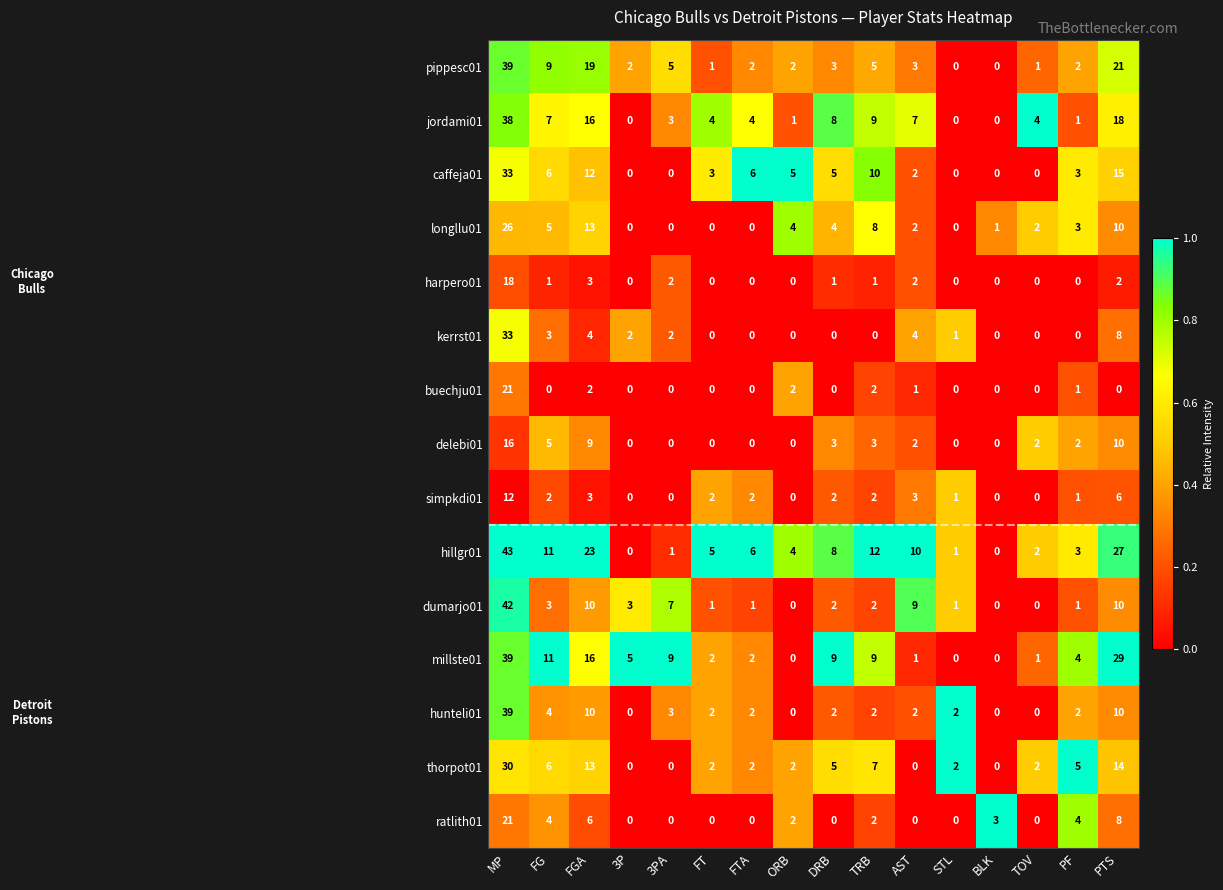

What is the total value across all series at TOV?

14